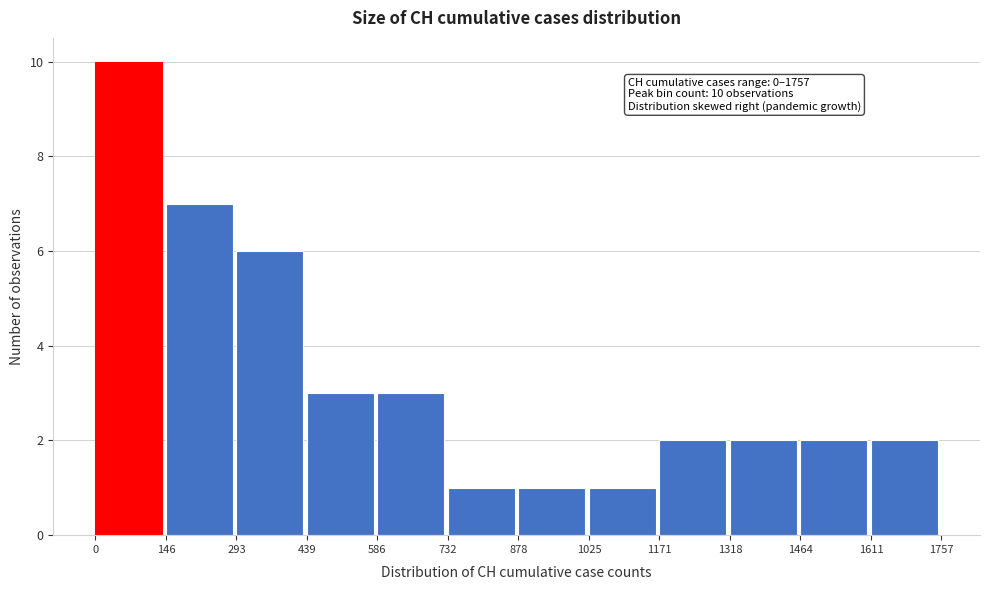

Over which range of the x-axis is the bar tallest?

0 to 146